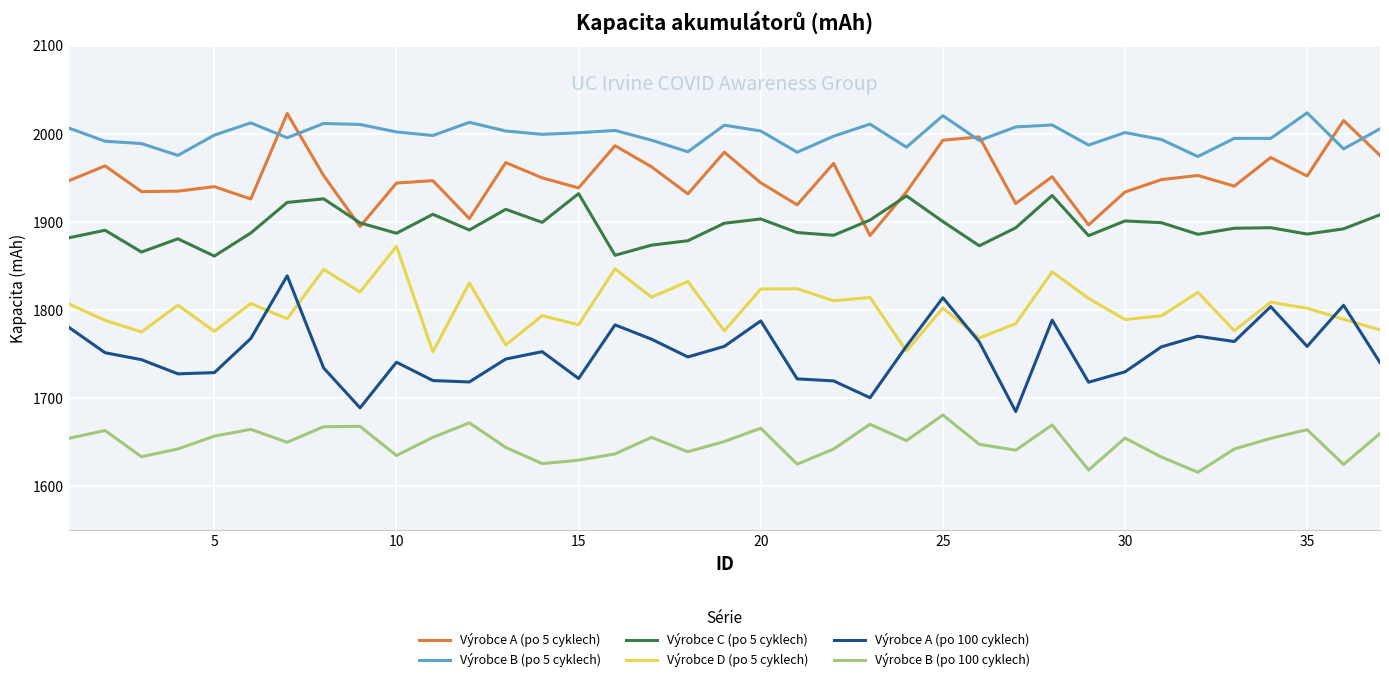

Which series has the largest total across all categories?

Výrobce B (po 5 cyklech)